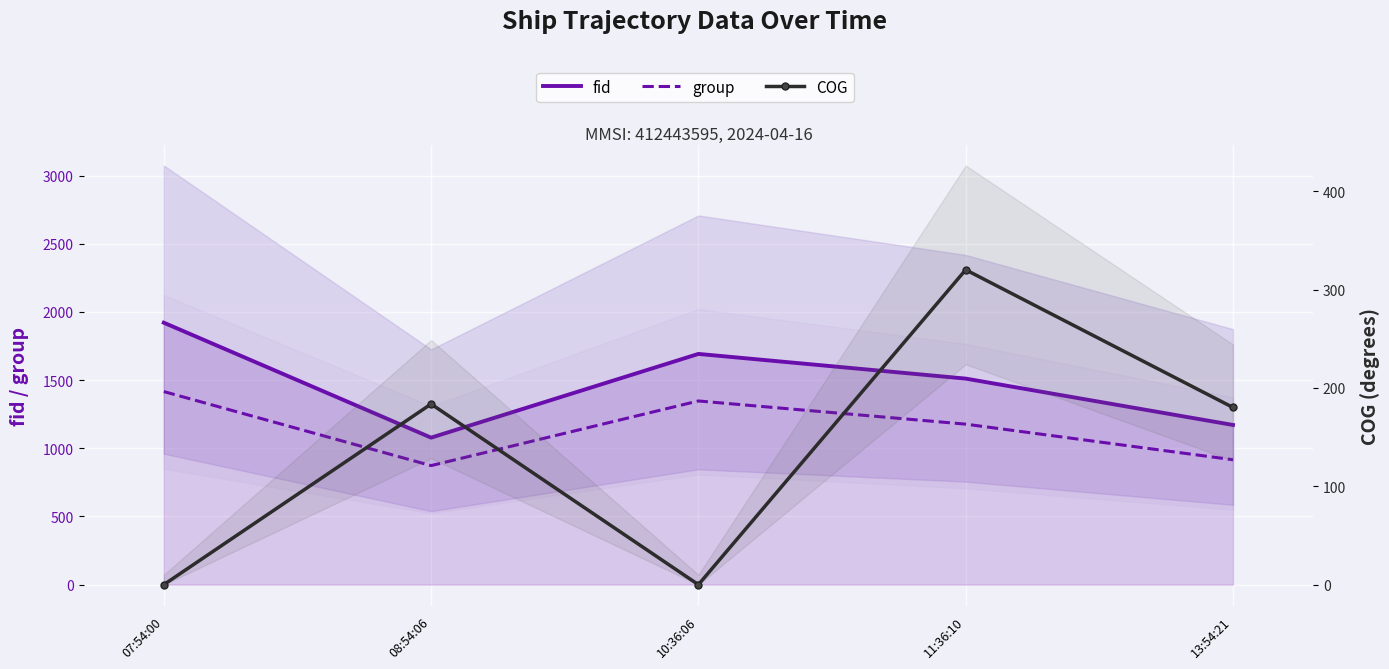

Reading left to right, transcribe all the data shown in this chart.

fid (group): 07:54:00=1921.0	08:54:06=1078.0	10:36:06=1692.0	11:36:10=1511.0	13:54:21=1171.0
group: 07:54:00=1416.0	08:54:06=873.0	10:36:06=1347.0	11:36:10=1177.0	13:54:21=916.0
COG: 07:54:00=0.0	08:54:06=183.7	10:36:06=0.0	11:36:10=320.2	13:54:21=180.2